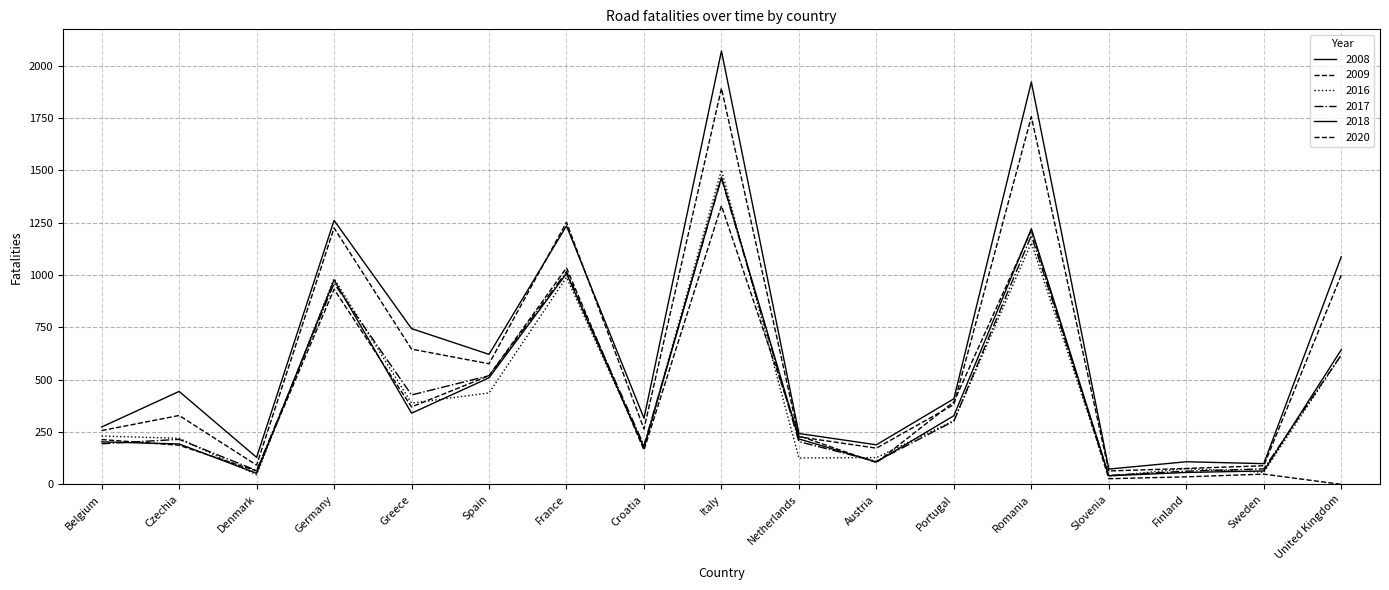

How many lines are shown in the chart?

6